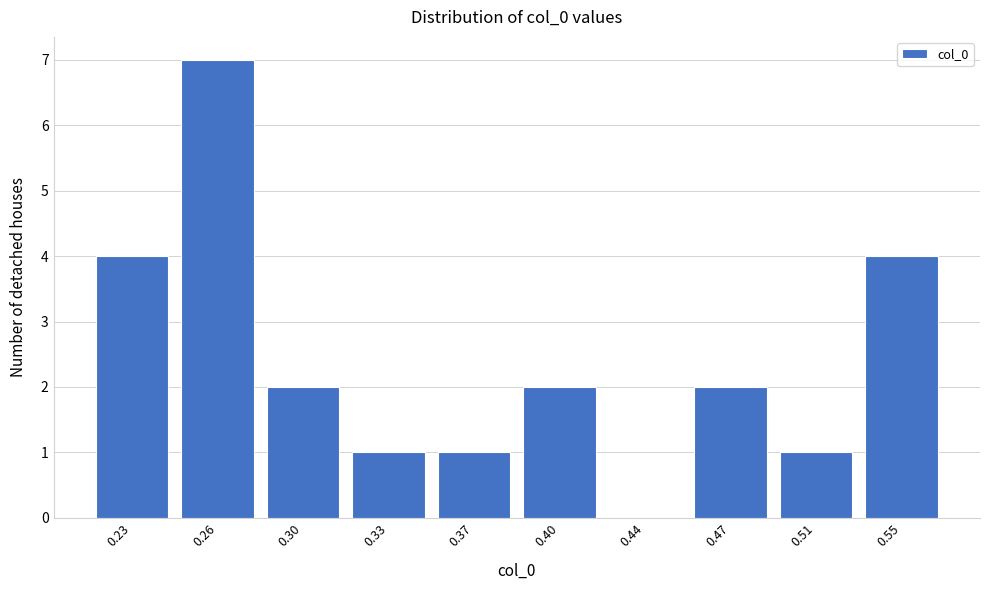

Reading left to right, list all the values displayed in this chart.

0.23=4	0.26=7	0.30=2	0.33=1	0.37=1	0.40=2	0.44=0	0.47=2	0.51=1	0.55=4